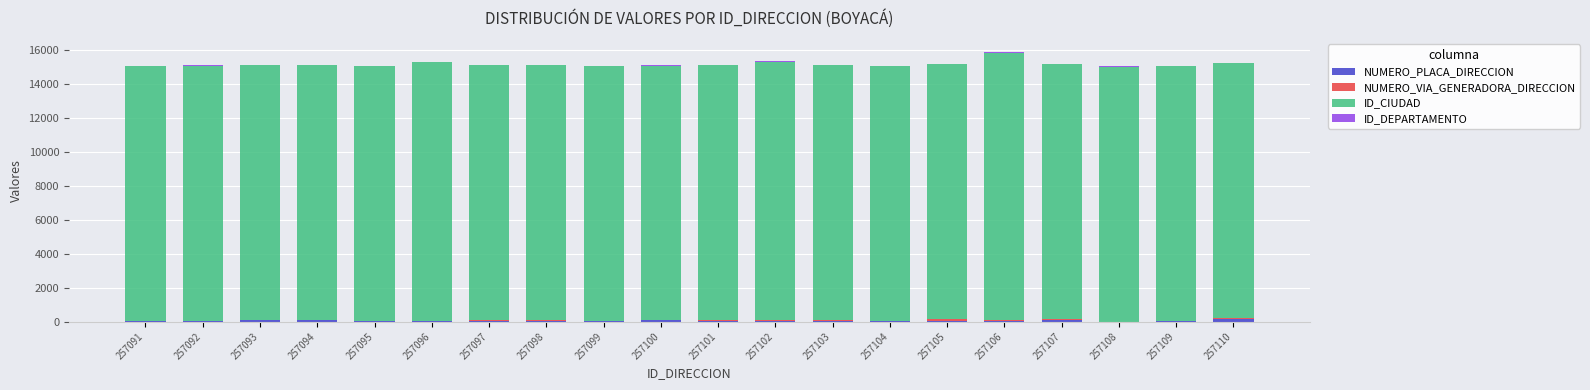

How many categories are shown in the chart?

20